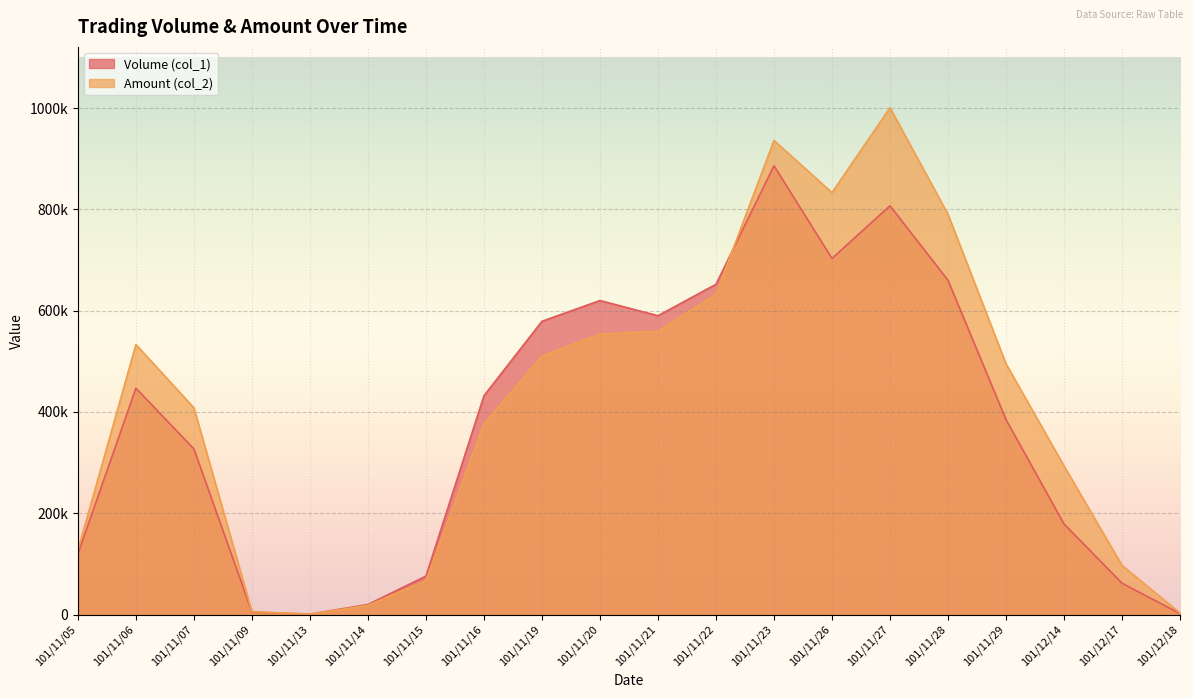

What is the label of the 18th point from the left?

101/12/14